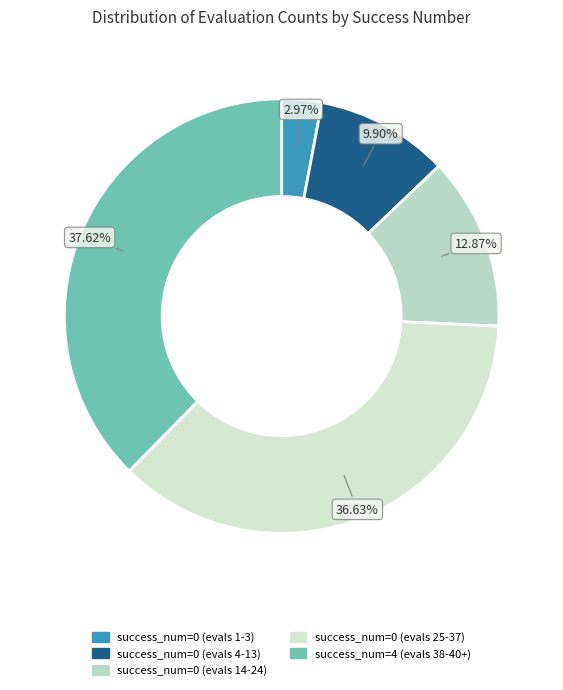

To the nearest percent, what percentage of the pie is success_num=0 (evals 14-24)?

13%